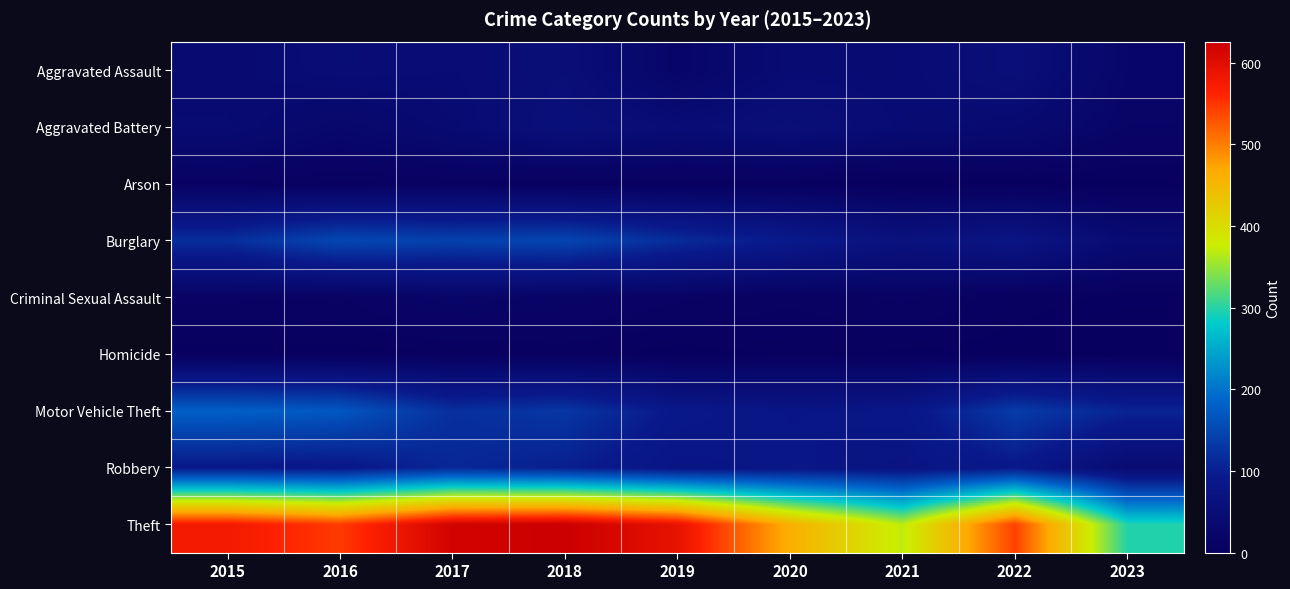

Which series has the largest range (max minus min)?

Theft